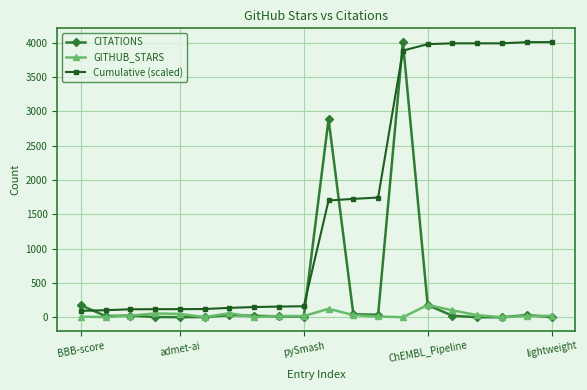

After their last crossing, which series has the higher values: Cumulative (scaled) or CITATIONS?

Cumulative (scaled)